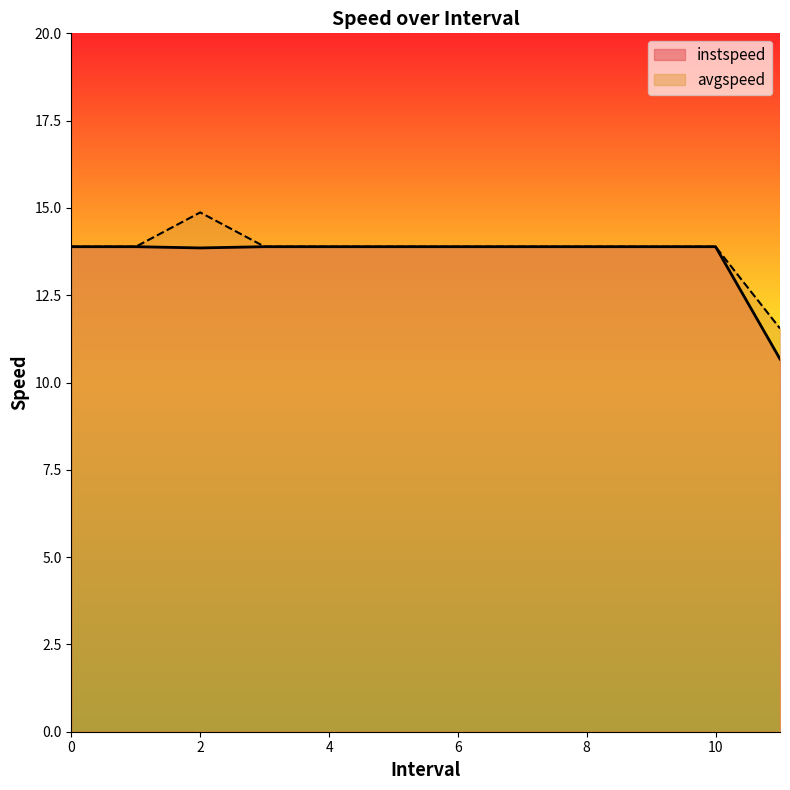

Does the chart have visible grid lines?

No